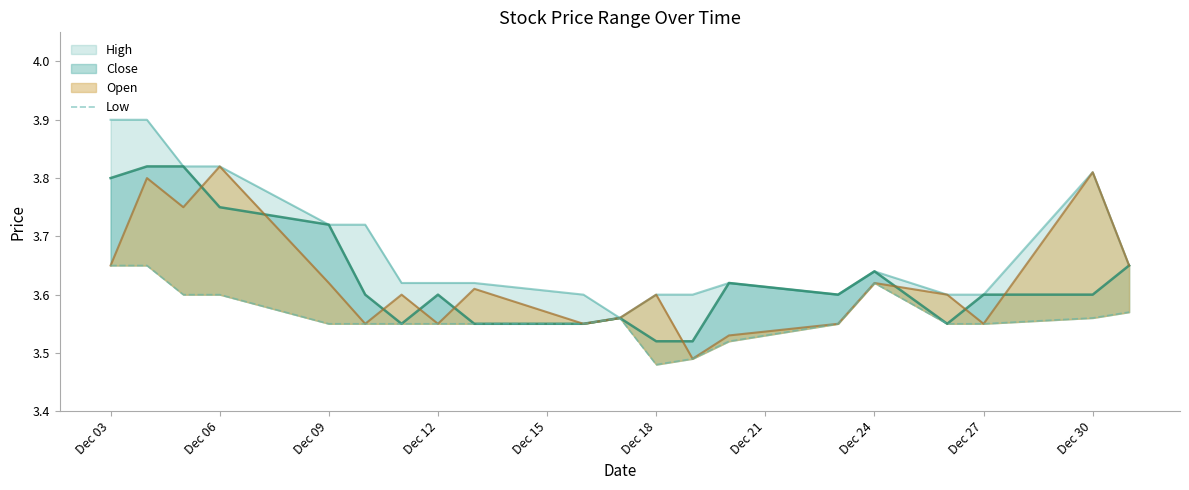

Where is the first local minimum?

Dec 18